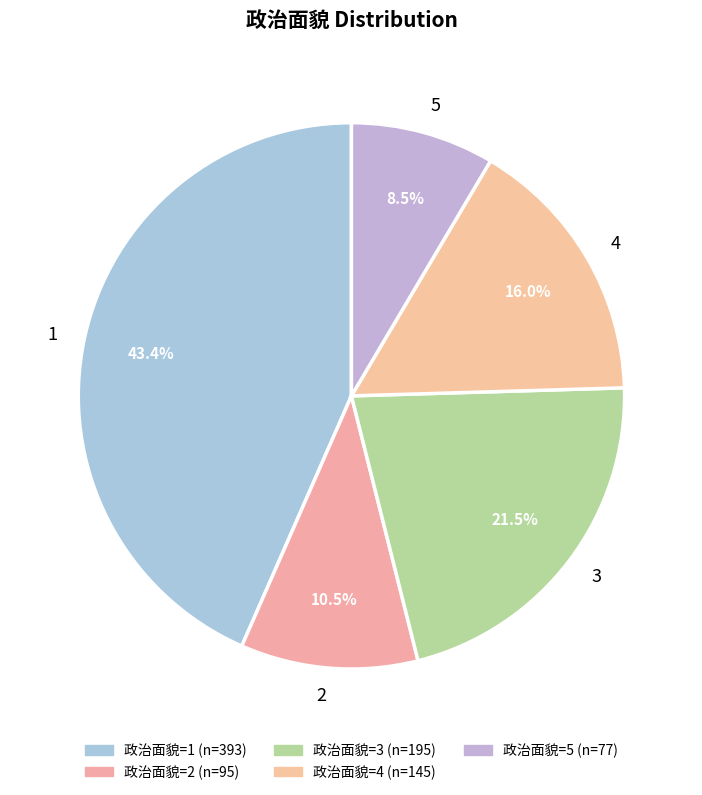

Is there a majority slice in this chart?

No